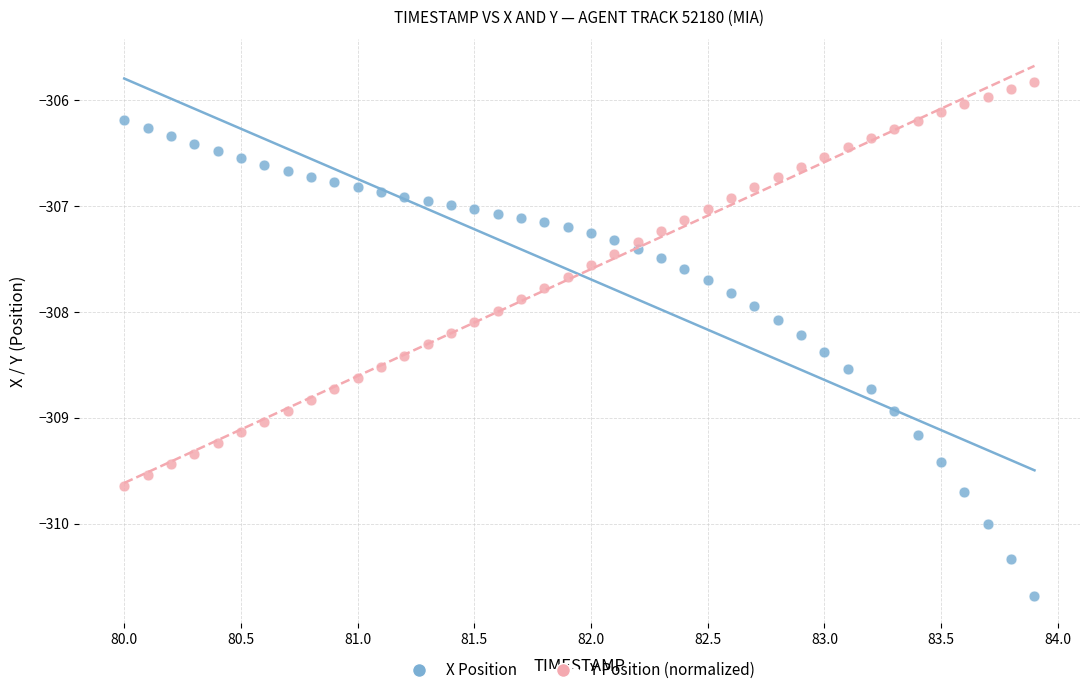

Across all data points, what is the range of X values (max minus min)?

3.9